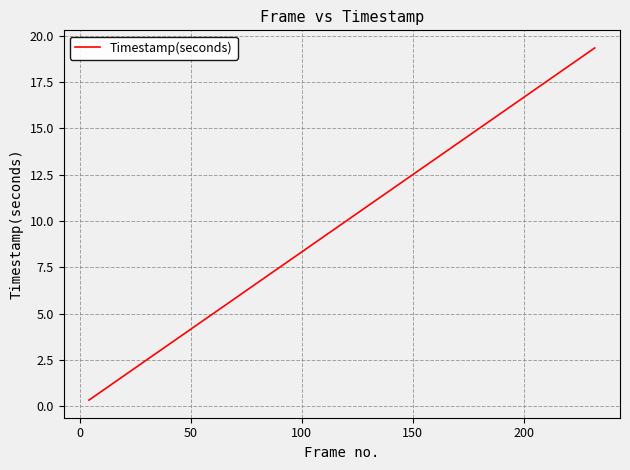

What is the sum of all values?

374.3